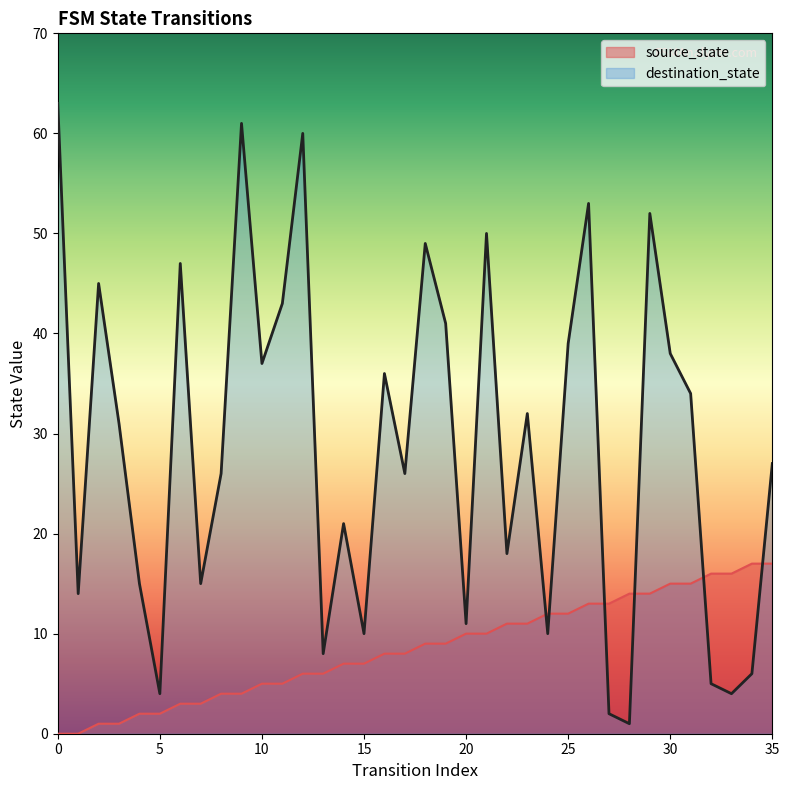

How many categories are shown in the chart?

36